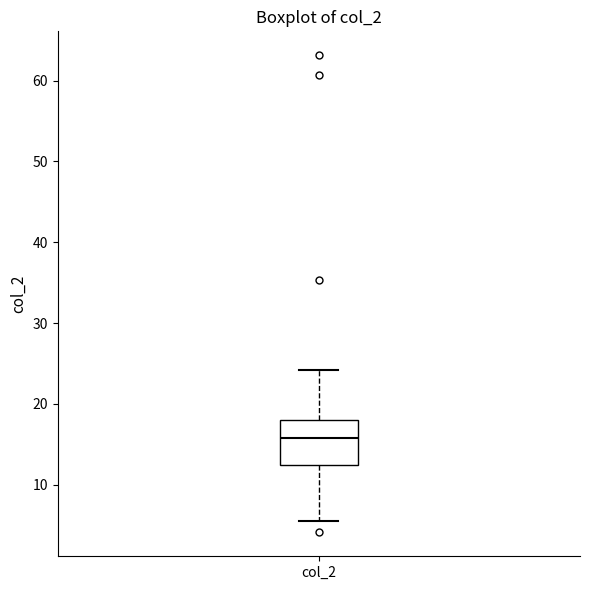

Transcribe this box plot: give where the median line is, the range the box spans, and where the two whiskers end, as read against the y-axis. The values are not printed on the chart, so give them approximately, as read against the axis.

median 16, box 12 to 18, whiskers 6 to 24